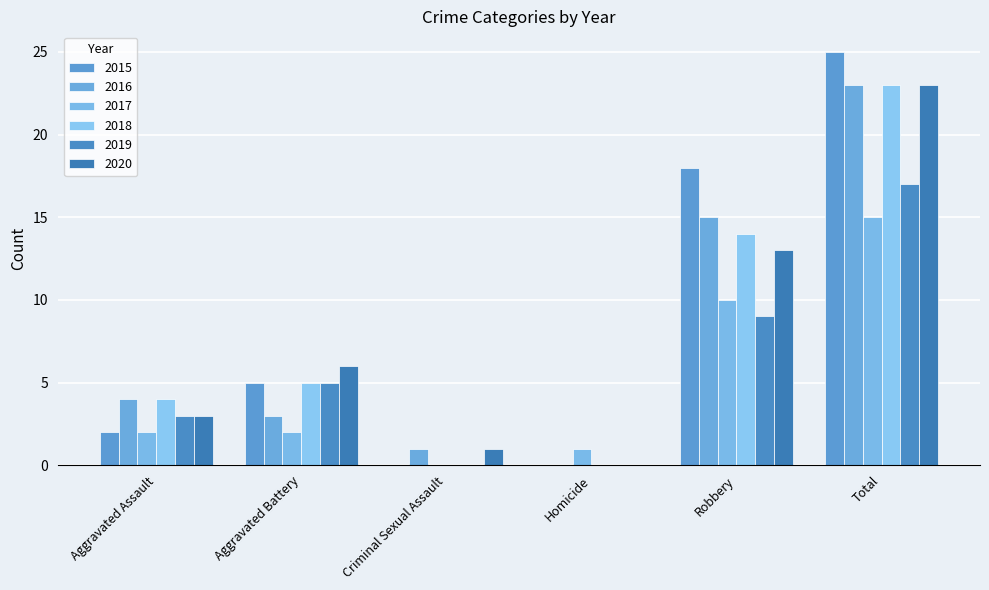

What are all the series names shown in the legend?

2015, 2016, 2017, 2018, 2019, 2020